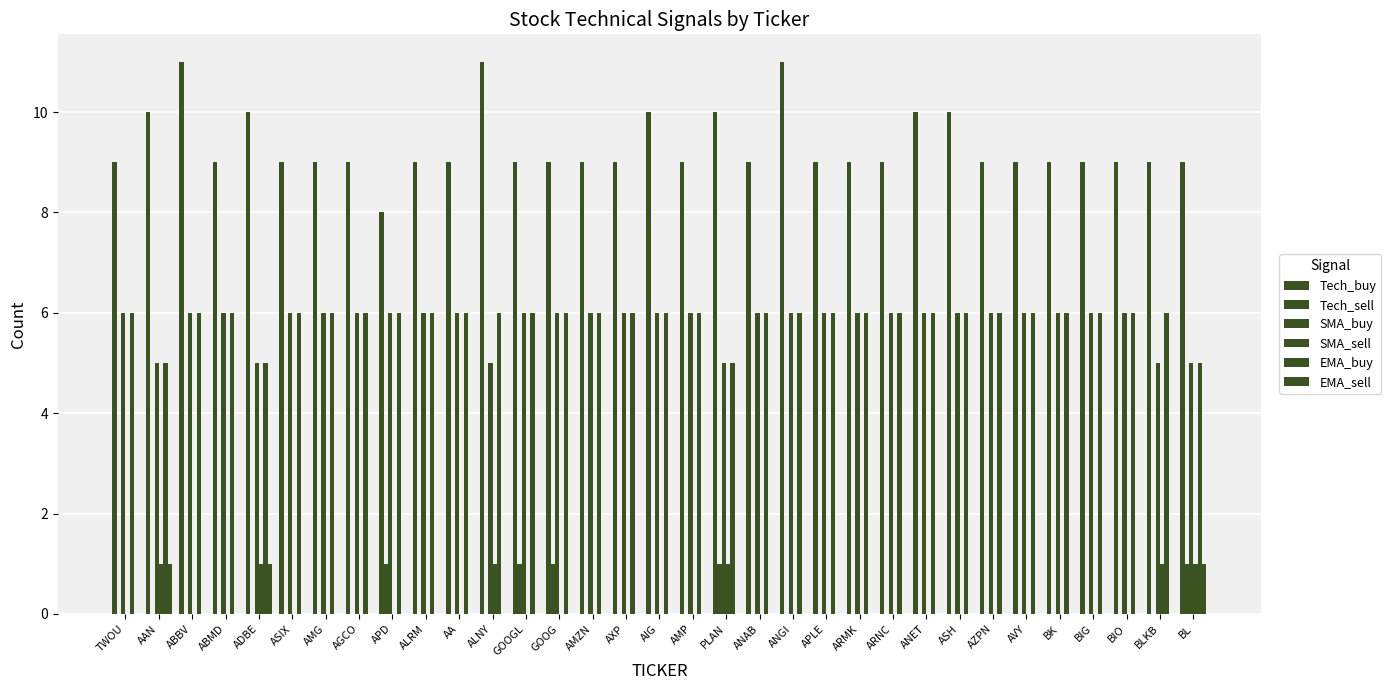

What is the label of the 22nd bar from the right?

ALNY